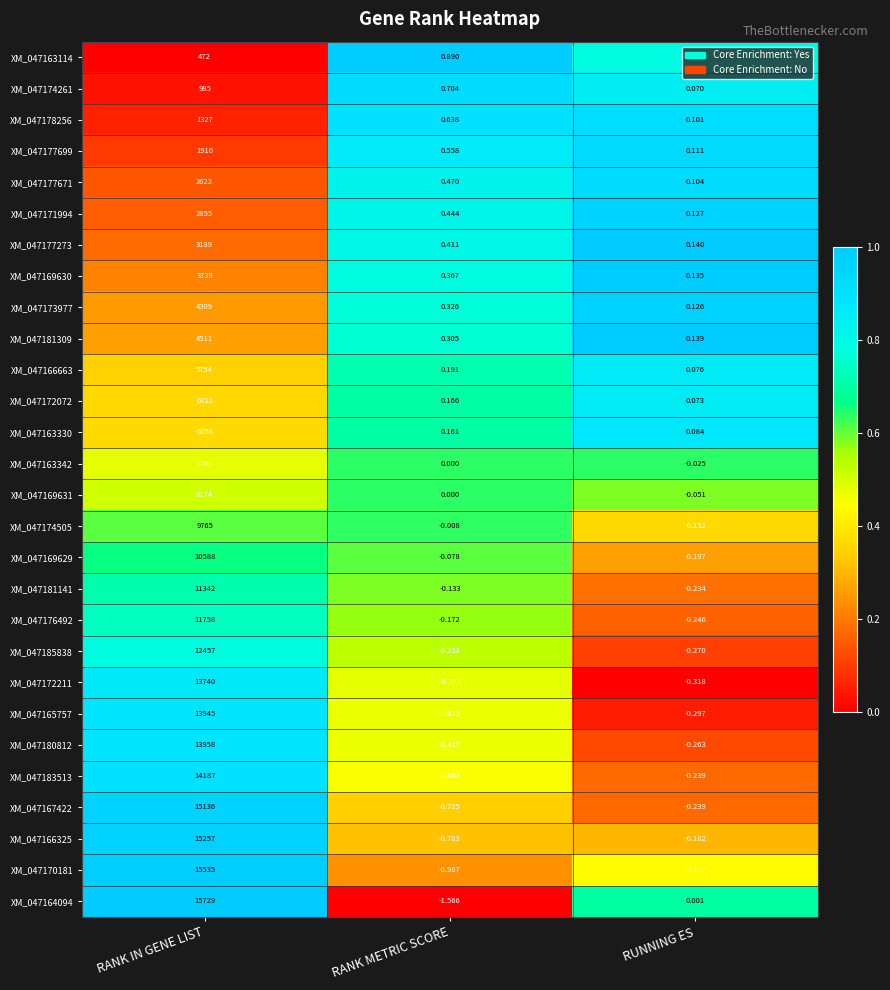

Which label corresponds to the smallest value in the chart?

RANK METRIC SCORE